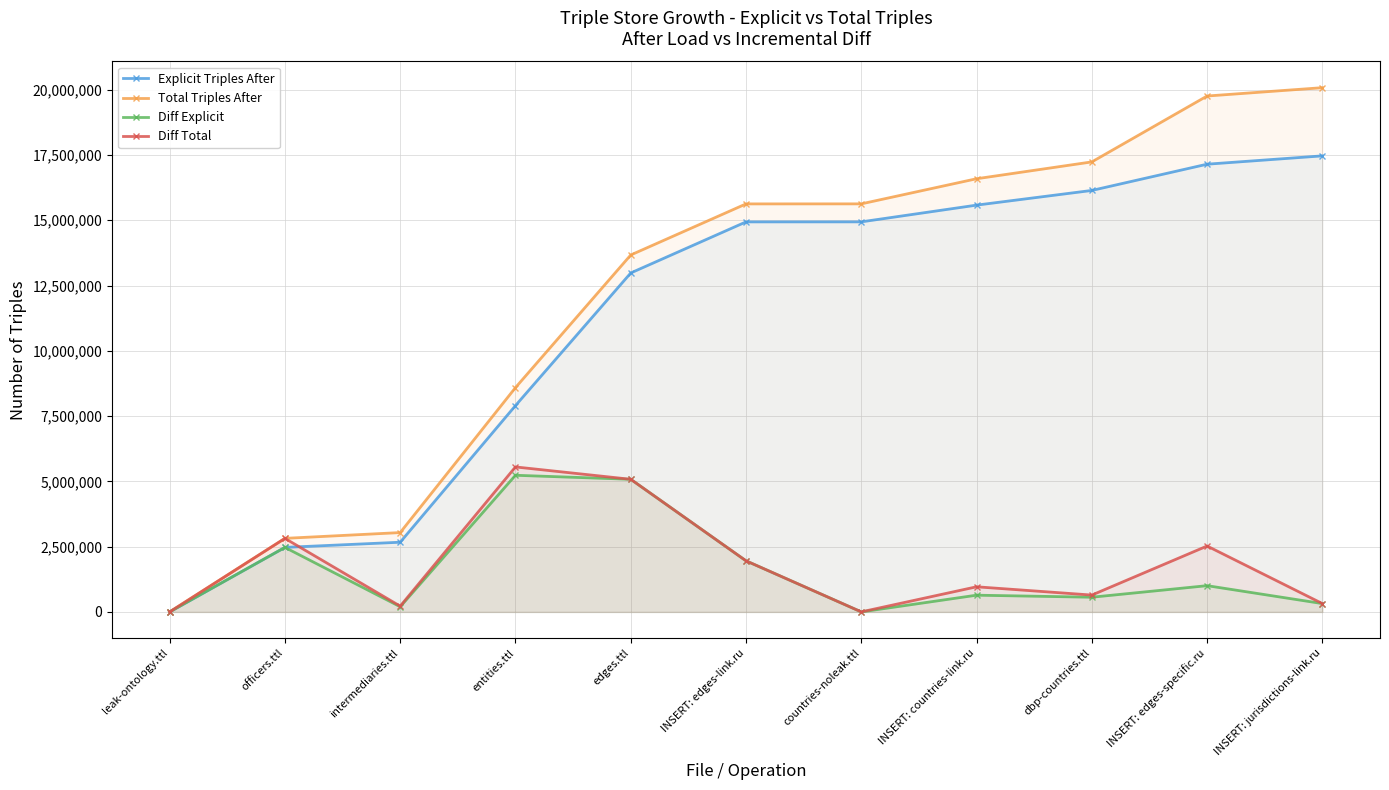

How many lines are shown in the chart?

4